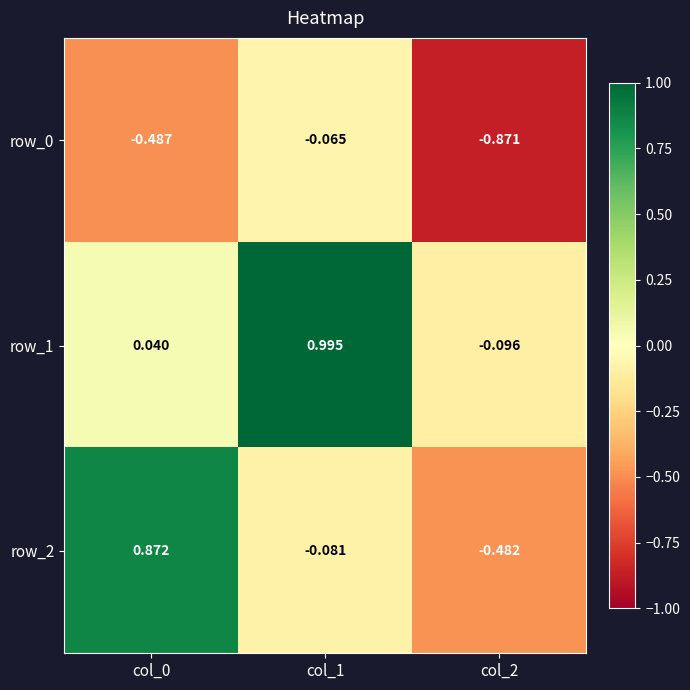

Is the value of row_1 at col_0 greater than the value of row_0 at col_1?

Yes